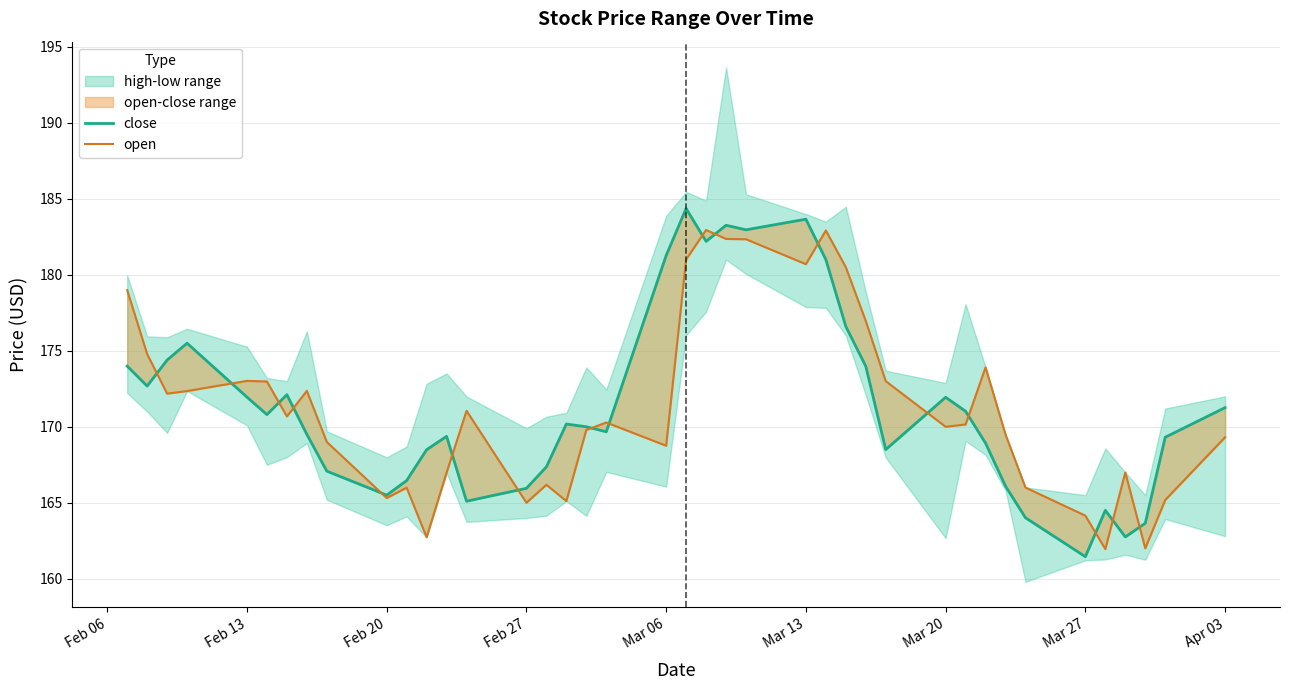

How many lines are shown in the chart?

2